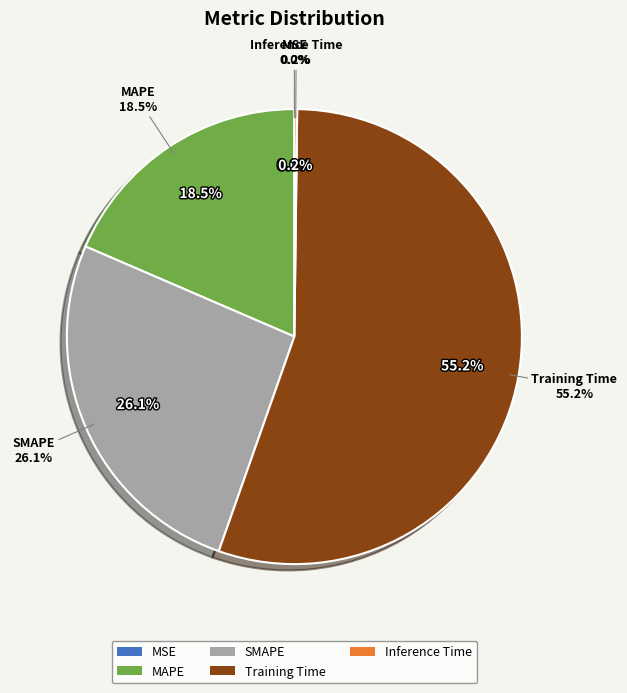

Which has a higher value, MAPE or SMAPE?

SMAPE